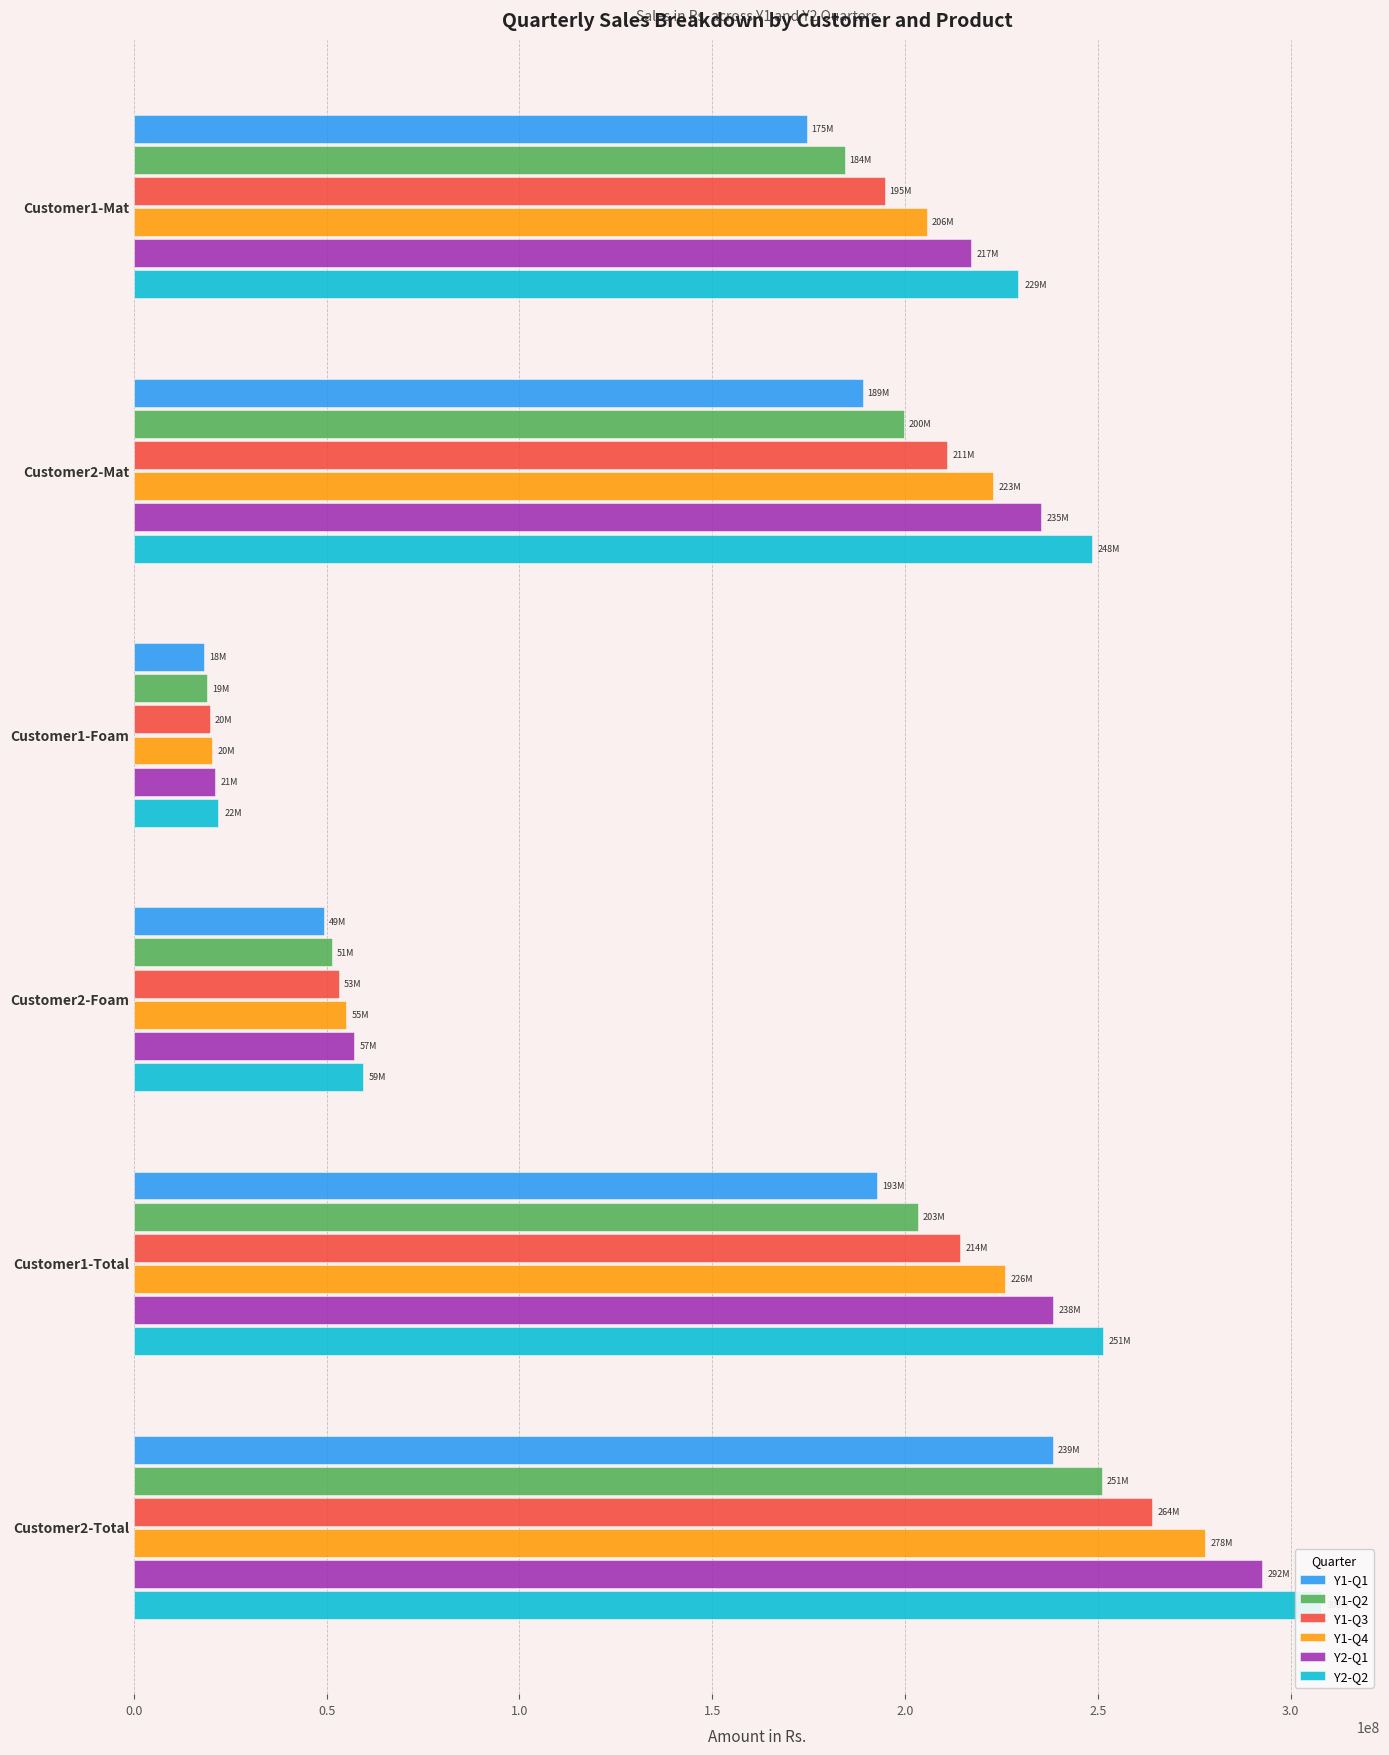

What is the approximate value of Y1-Q2 at Customer2-Foam?

51260923.5